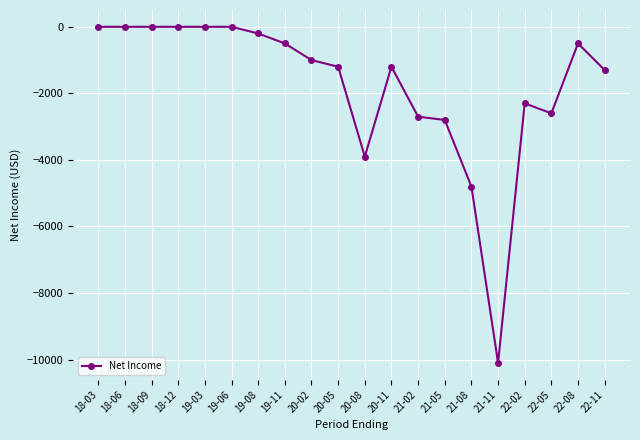

Reading left to right, extract all data points from this chart.

0	0	0	0	0	0	-200	-500	-1000	-1200	-3900	-1200	-2700	-2800	-4800	-10100	-2300	-2600	-500	-1300